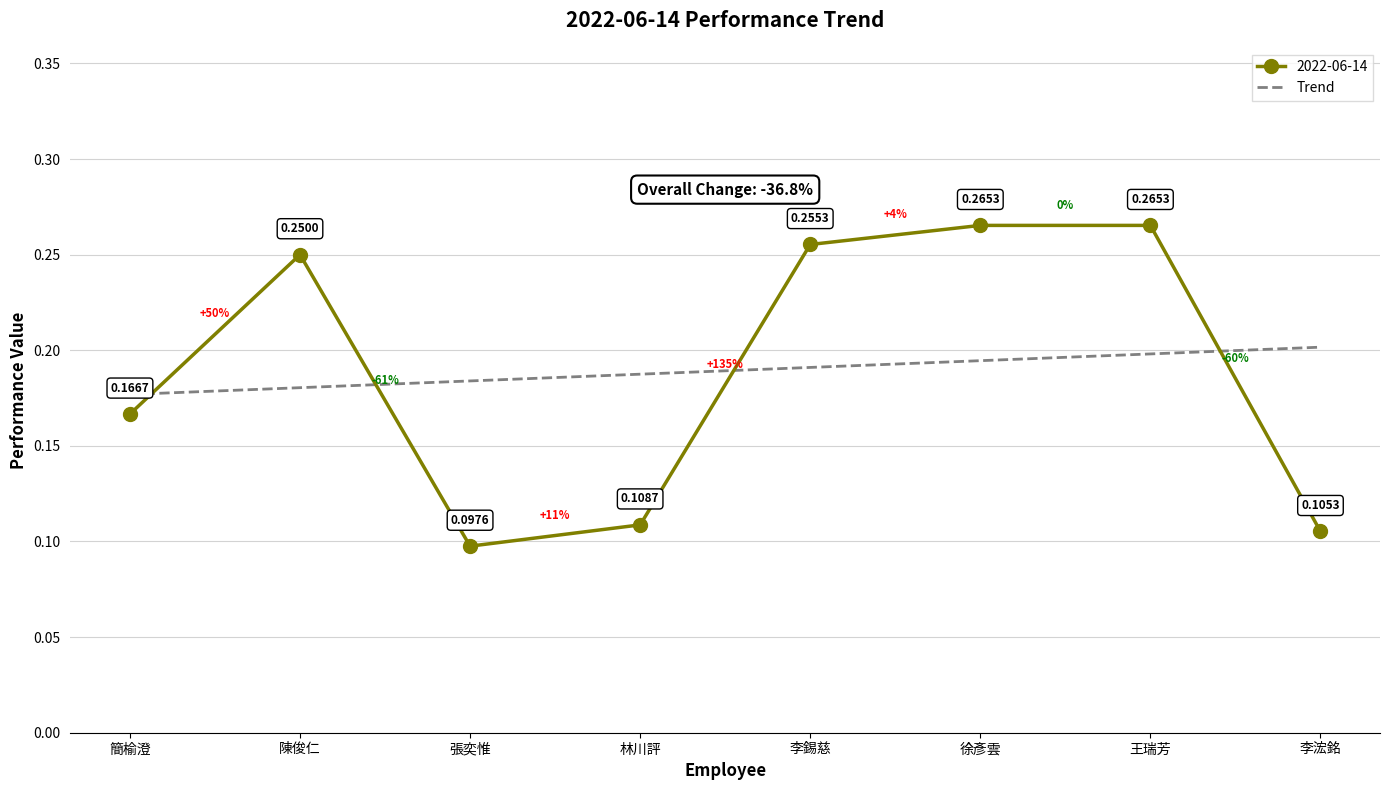

Which category has the lowest value in the 2022-06-14 series?

張奕惟